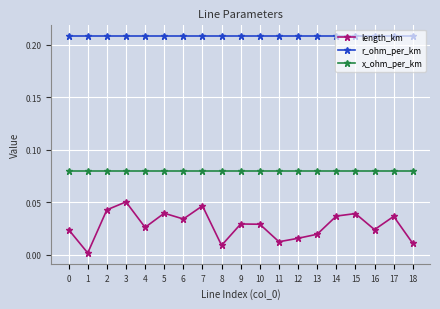

Which series has the largest range (max minus min)?

length_km